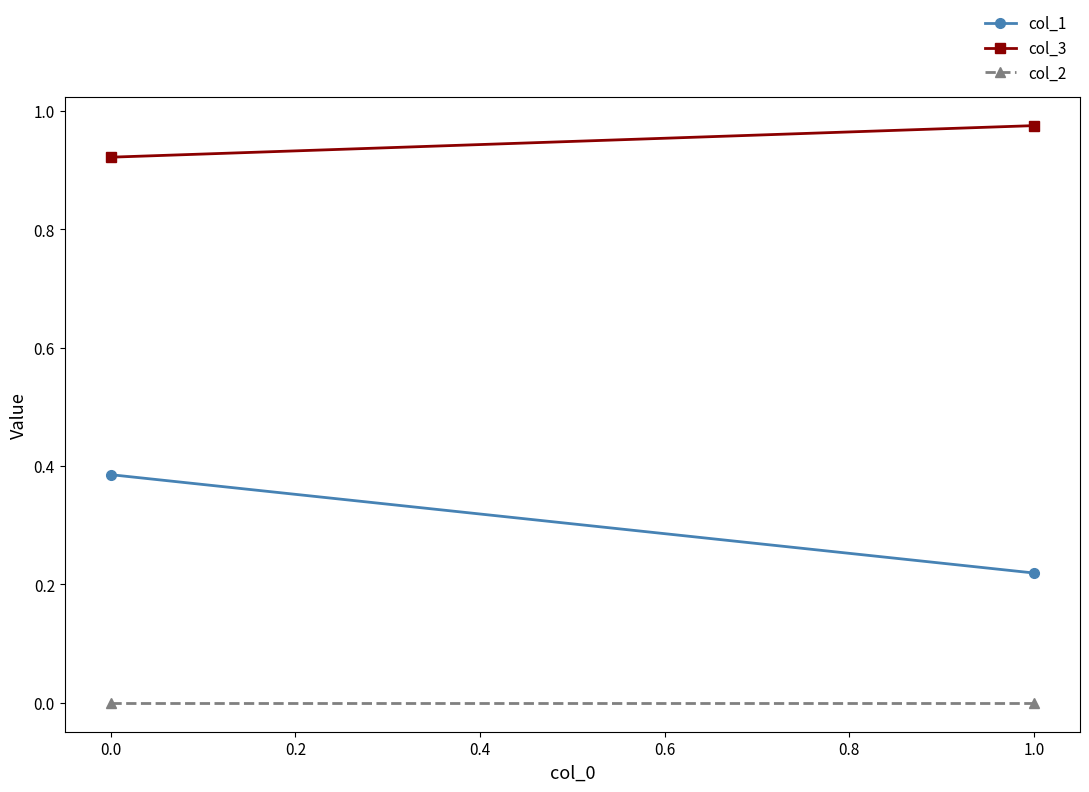

Which series changed the most between 1.0 and 0.0?

col_1